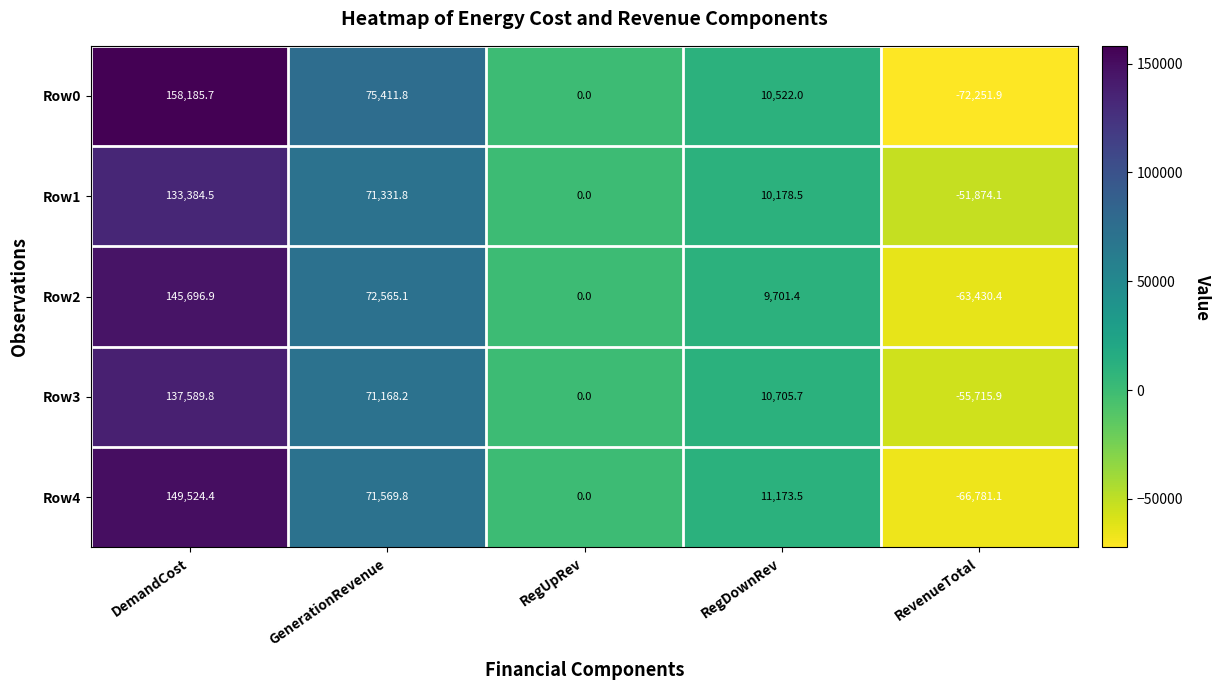

Where does the Row1 series first go above 10178?

DemandCost